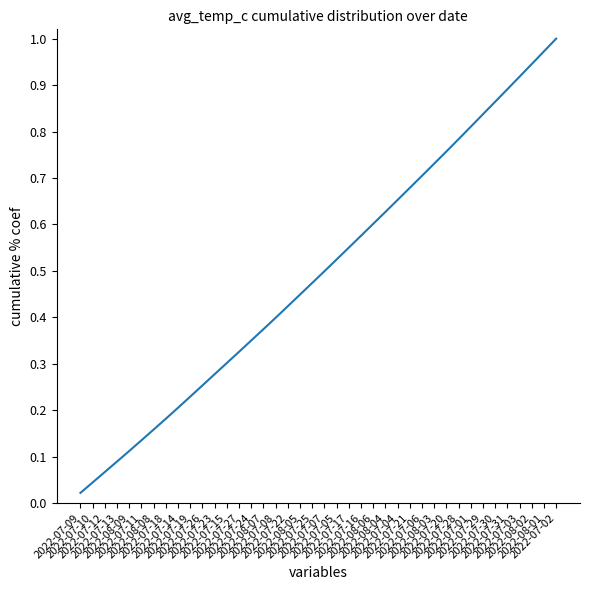

What position from the right is 2022-07-06?

12